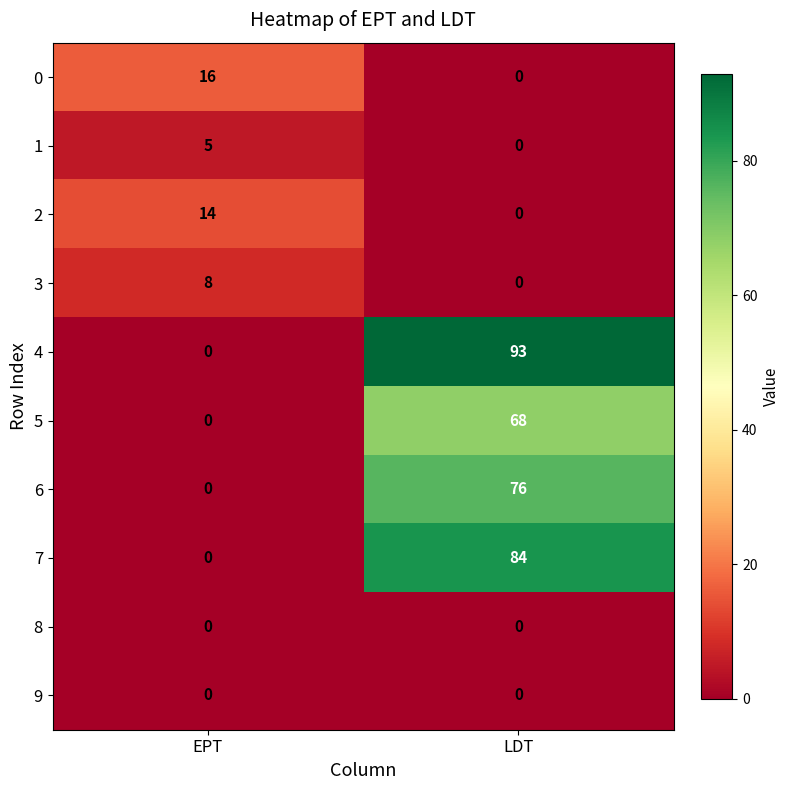

Between EPT and LDT, which series saw the biggest shift?

4